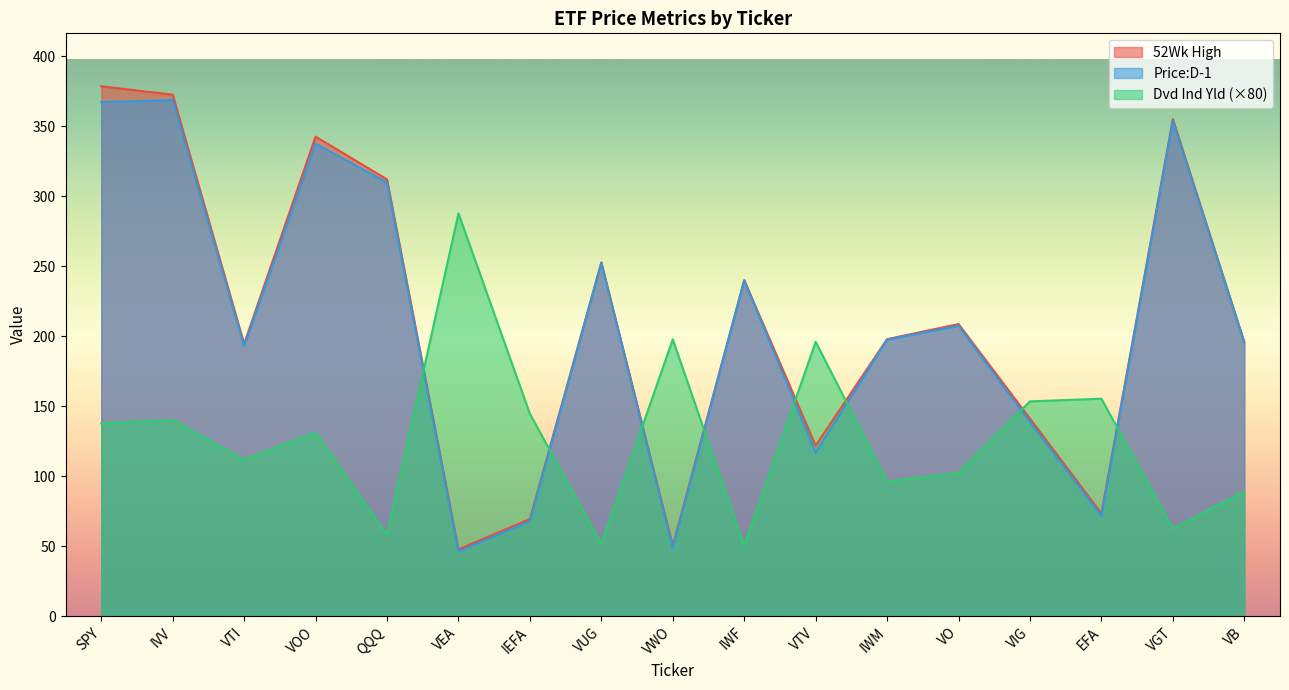

What is the sum of all Price:D-1 values?

3511.8